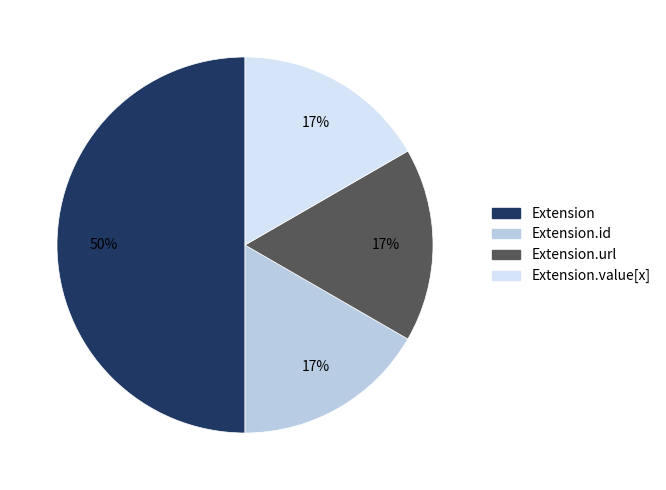

To the nearest percent, what is the difference between the Extension.url and Extension slice percentages?

33%